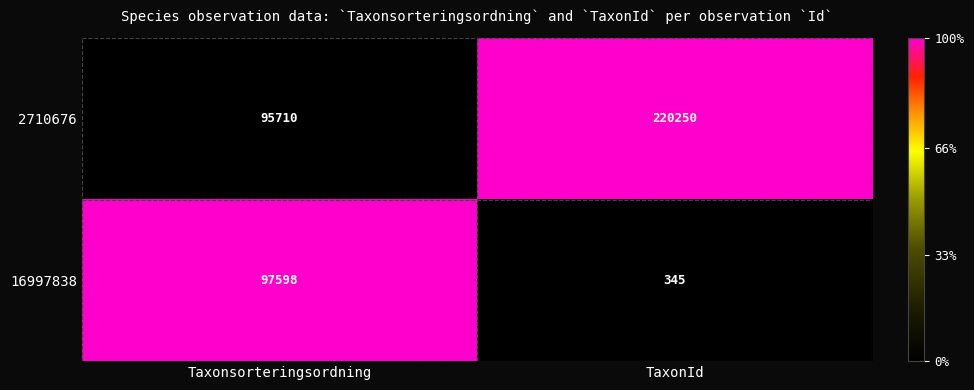

True or false: 2710676 has a value of 220250 at TaxonId.

True